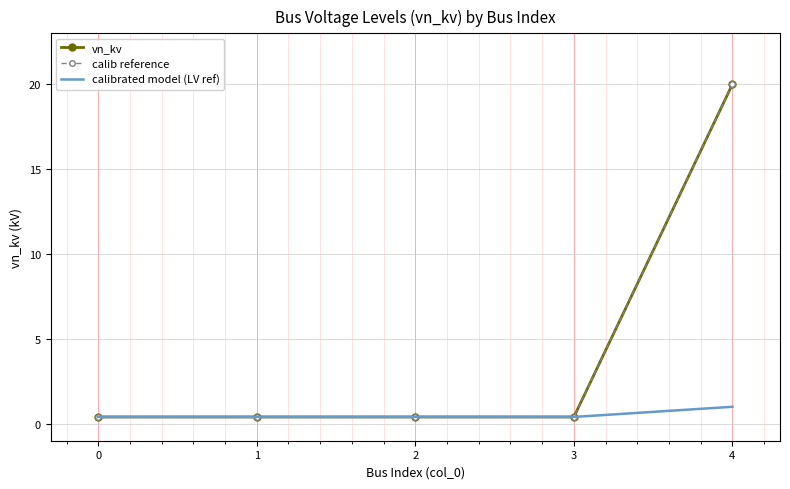

True or false: vn_kv and calibrated model (LV ref) cross at least once.

False